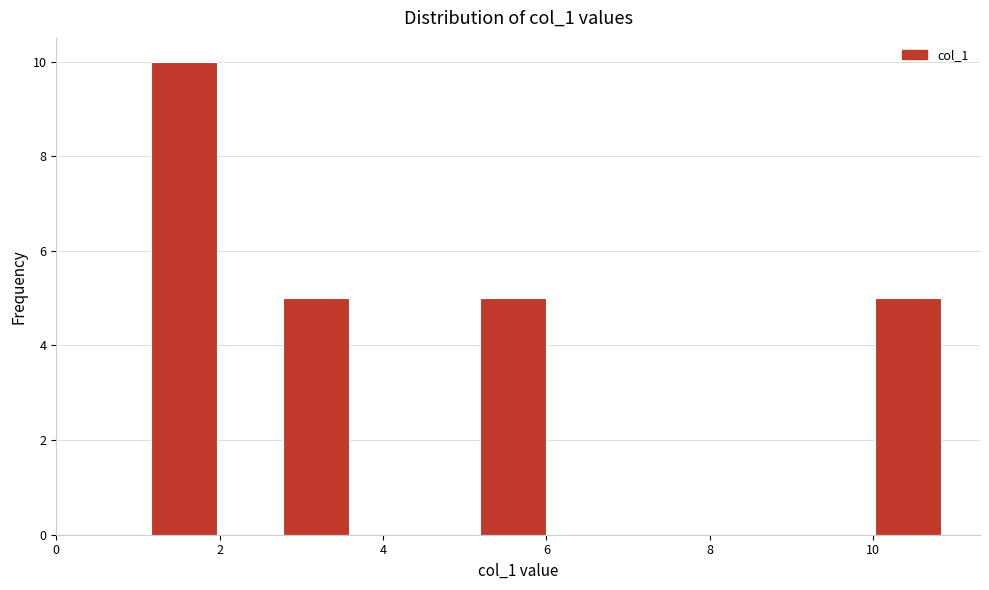

Reading left to right, list every bar in this chart as the range it spans on the x-axis followed by its height. Neither the bar edges nor the heights are printed on the chart, so give them approximately, as read against the axes.

1.2 to 2.0: 10
2.0 to 2.8: 0
2.8 to 3.6: 5
3.6 to 4.4: 0
4.4 to 5.2: 0
5.2 to 6.0: 5
6.0 to 6.8: 0
6.8 to 7.6: 0
7.6 to 8.4: 0
8.4 to 9.2: 0
9.2 to 10.0: 0
10.0 to 10.8: 5